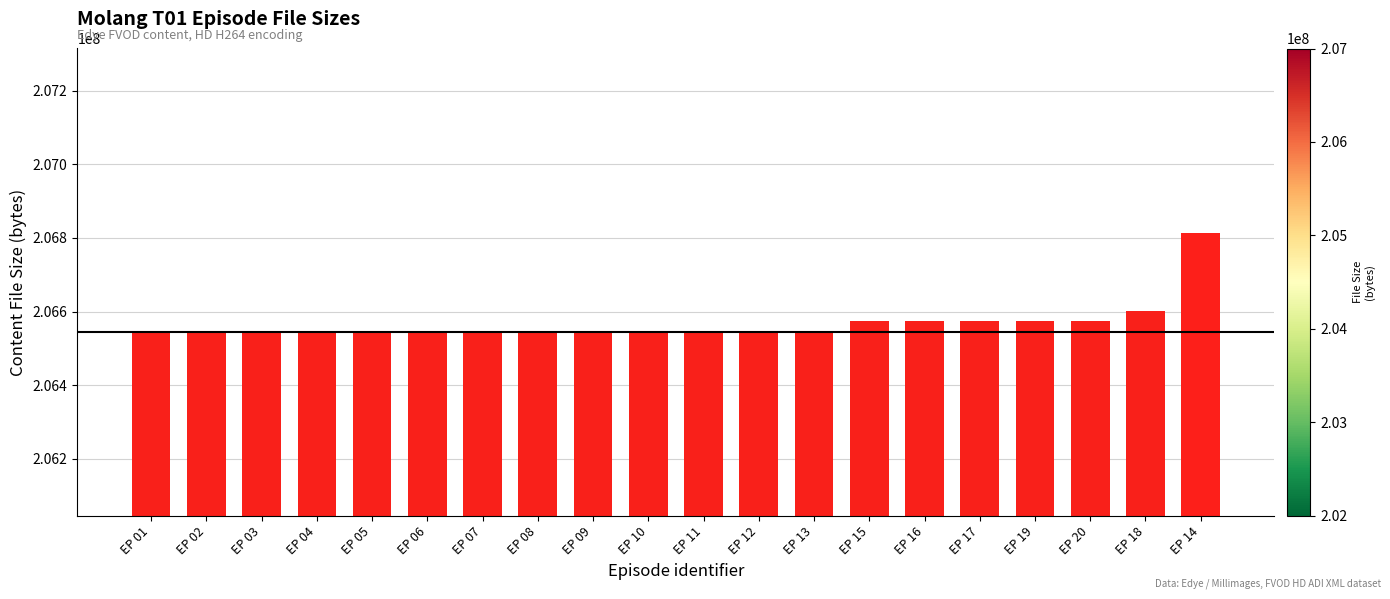

What is the maximum value shown in the chart?

206814664